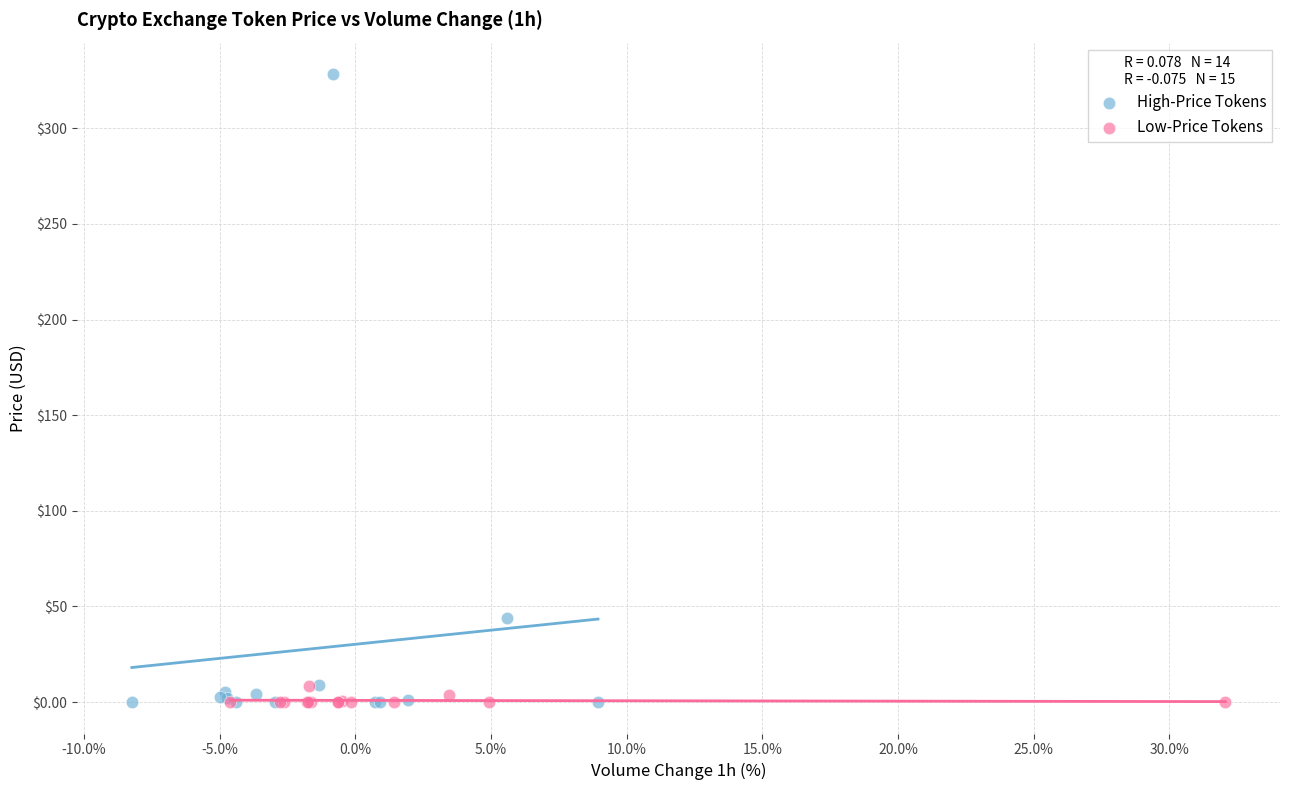

Which series reaches the maximum Y coordinate?

High-Price Tokens